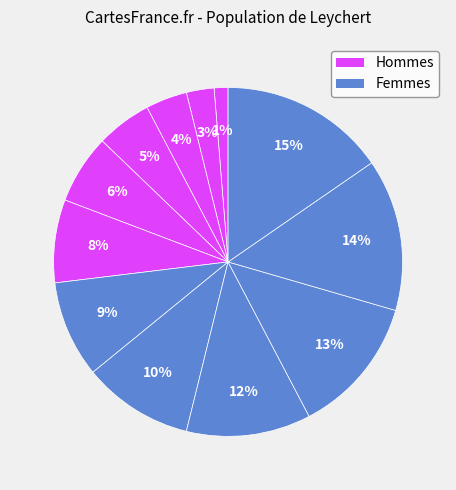

To the nearest percent, what is the difference between the largest and smallest slice percentages?

14%